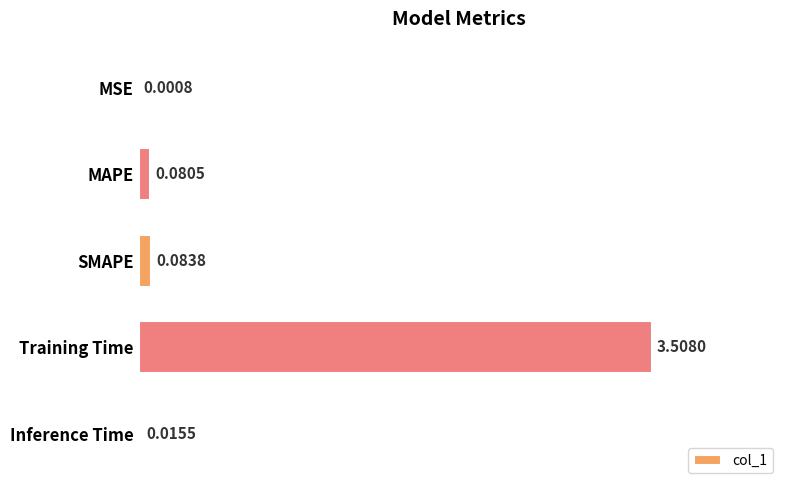

What is the sum of the values at MAPE and Training Time?

3.6